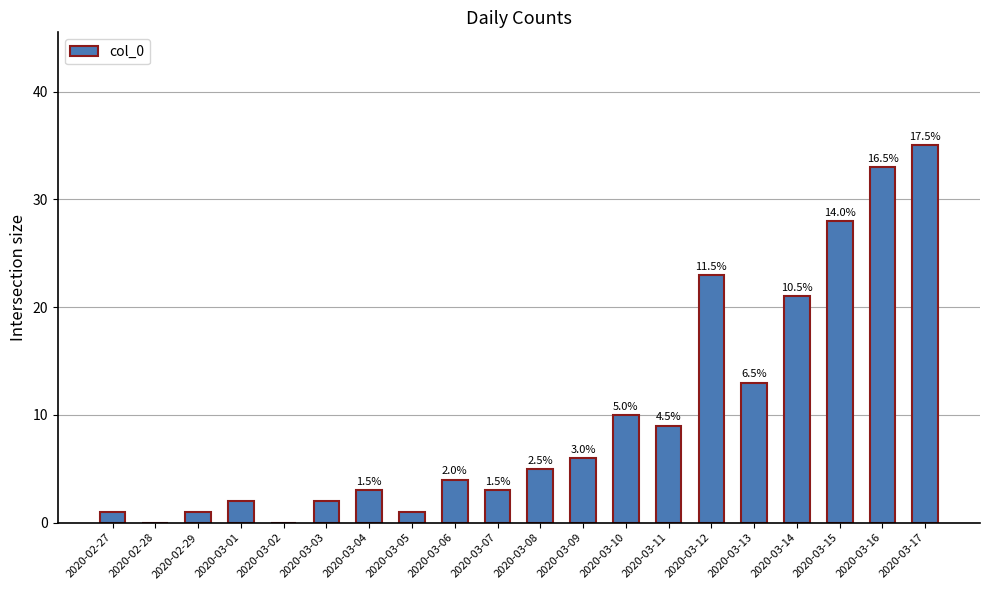

Between 2020-03-13 and 2020-03-08, which is larger?

2020-03-13